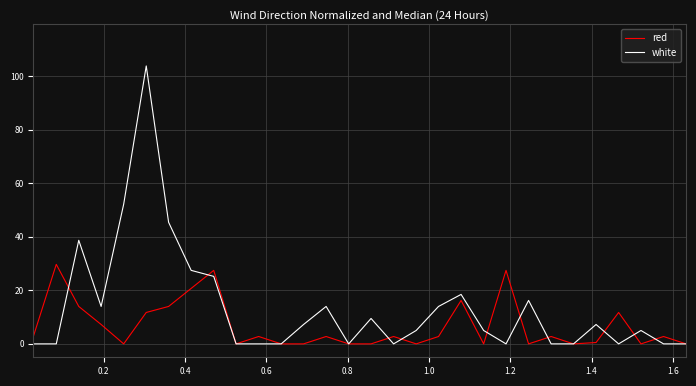

Reading left to right, what are all the values shown in this chart?

red: 2.8	29.7	14.0	7.2	0.0	11.7	14.0	20.7	27.4	0.0	2.8	0.0	0.0	2.8	0.0	0.0	2.8	0.0	2.8	16.2	0.0	27.4	0.0	2.8	0.0	0.5	11.7	0.0	2.8	0.0
white: 0.0	0.0	38.7	14.0	52.1	103.7	45.4	27.4	25.2	0.0	0.0	0.0	7.2	14.0	0.0	9.5	0.0	5.0	14.0	18.5	5.0	0.0	16.2	0.0	0.0	7.2	0.0	5.0	0.0	0.0